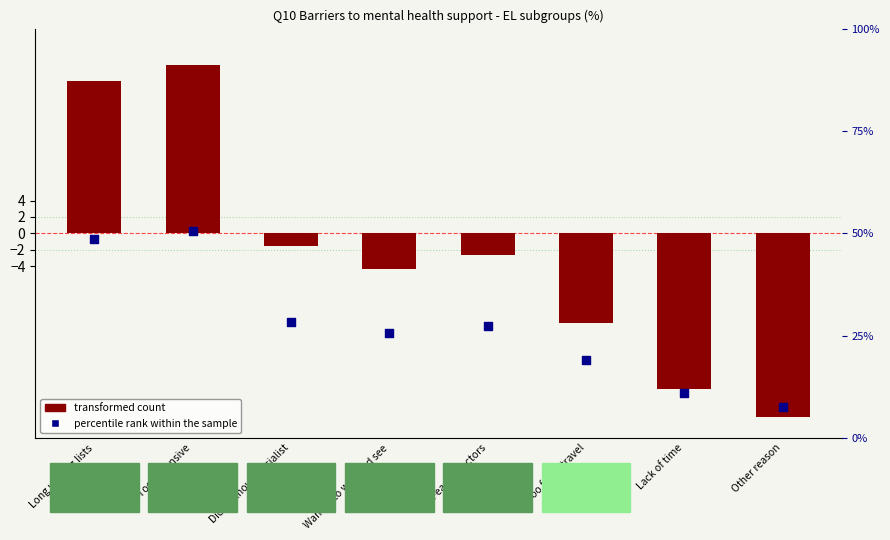

Is the value of percentile rank within the sample at Long waiting lists greater than the value of transformed count at Wanted to wait and see?

Yes